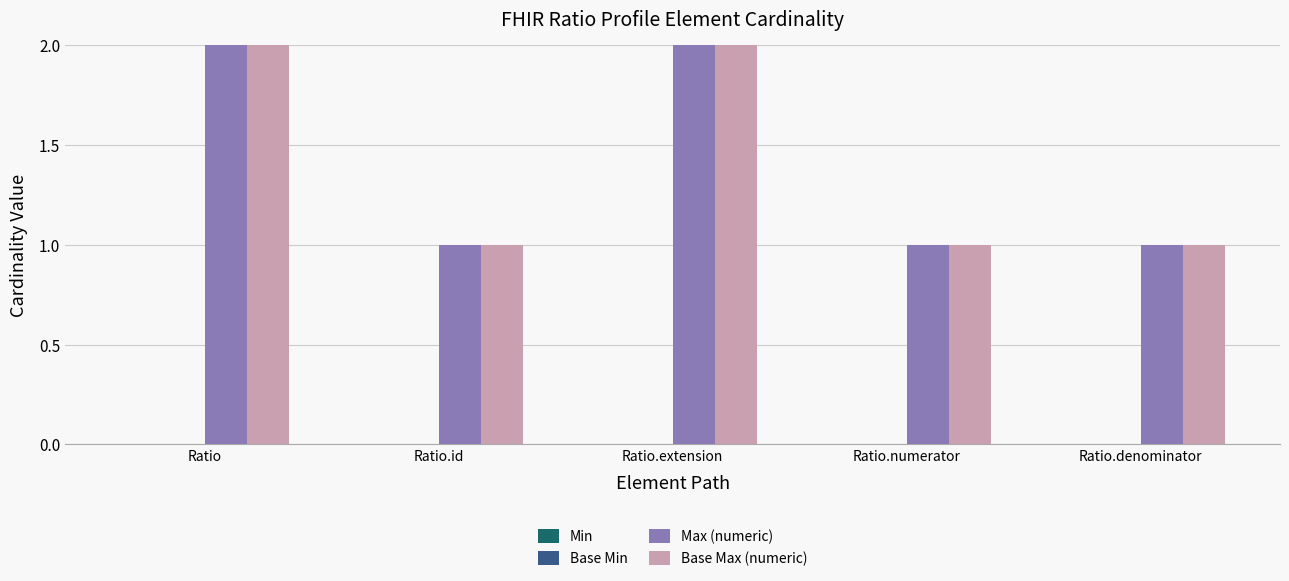

The Max (numeric) series shows 0 at Ratio. True or false?

False